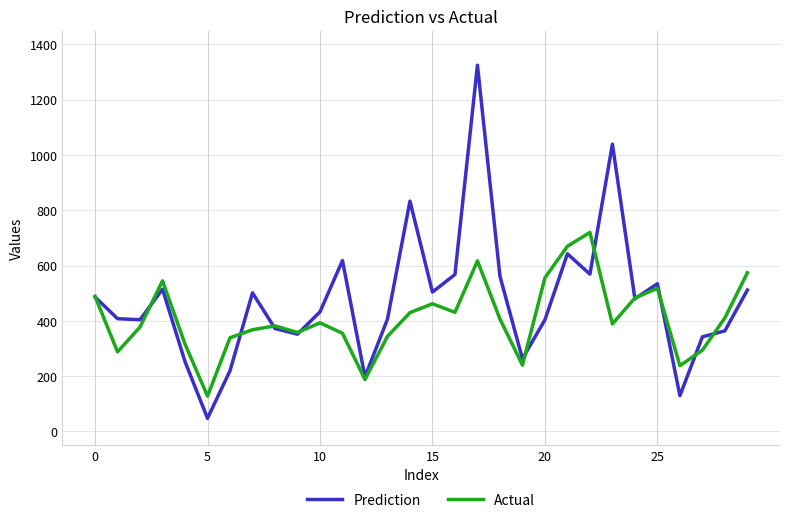

How many lines are shown in the chart?

2